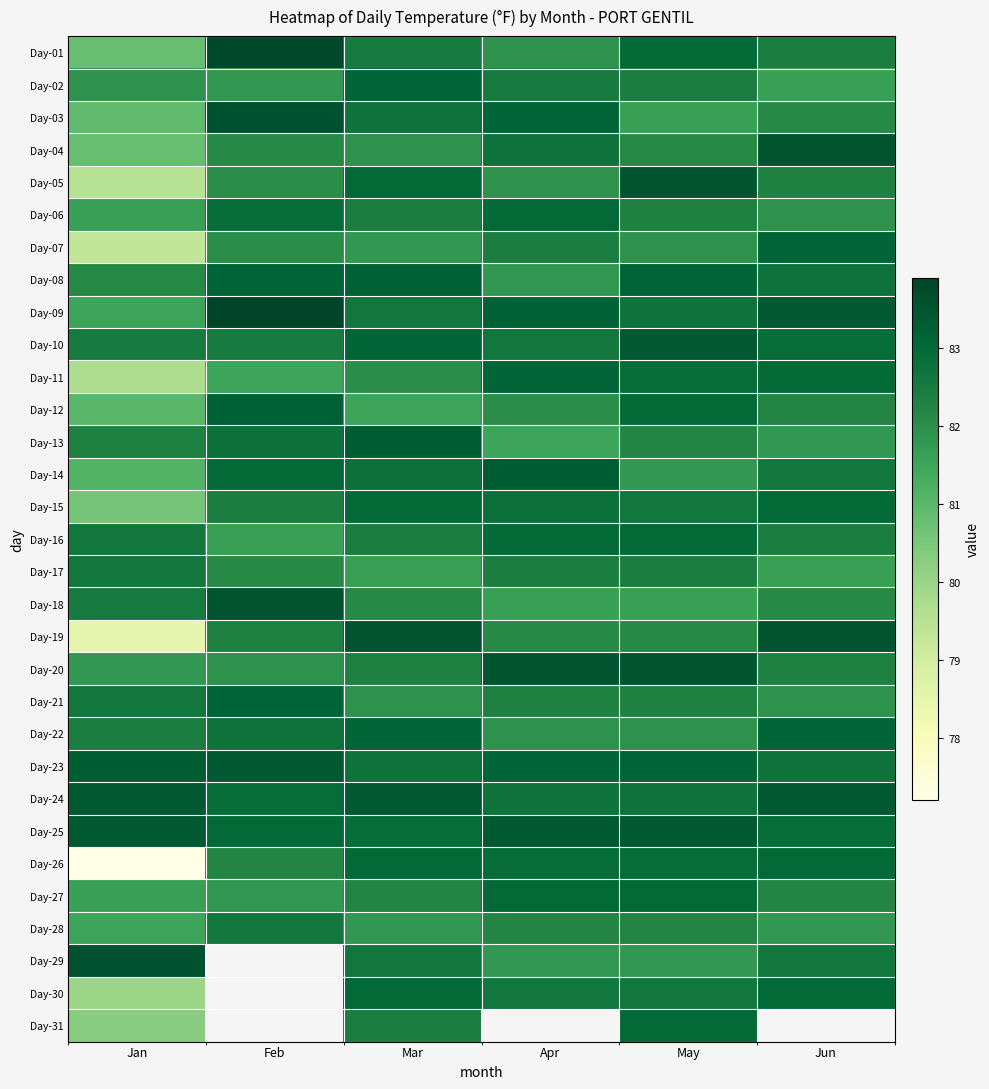

What is the total value across all series at May?

2560.0